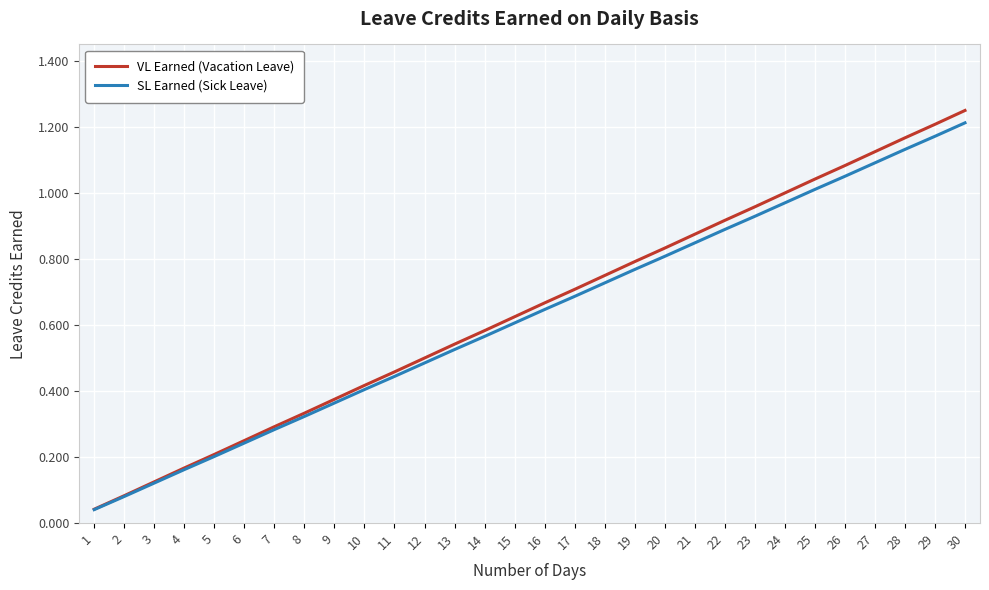

List the labels in order of SL Earned (Sick Leave) value, largest first.

30, 29, 28, 27, 26, 25, 24, 23, 22, 21, 20, 19, 18, 17, 16, 15, 14, 13, 12, 11, 10, 9, 8, 7, 6, 5, 4, 3, 2, 1